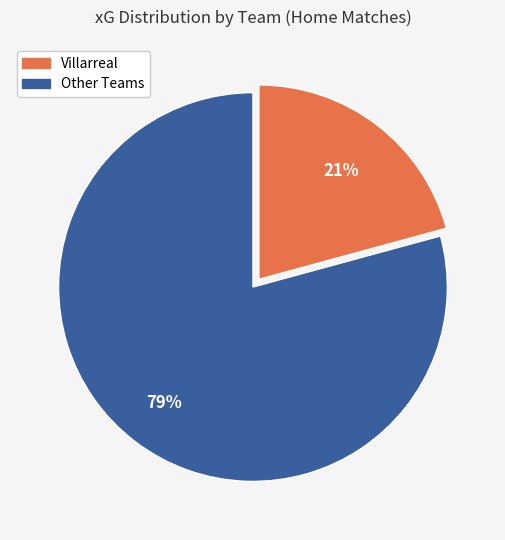

Combined, do Villarreal and Other Teams account for over 50%?

Yes